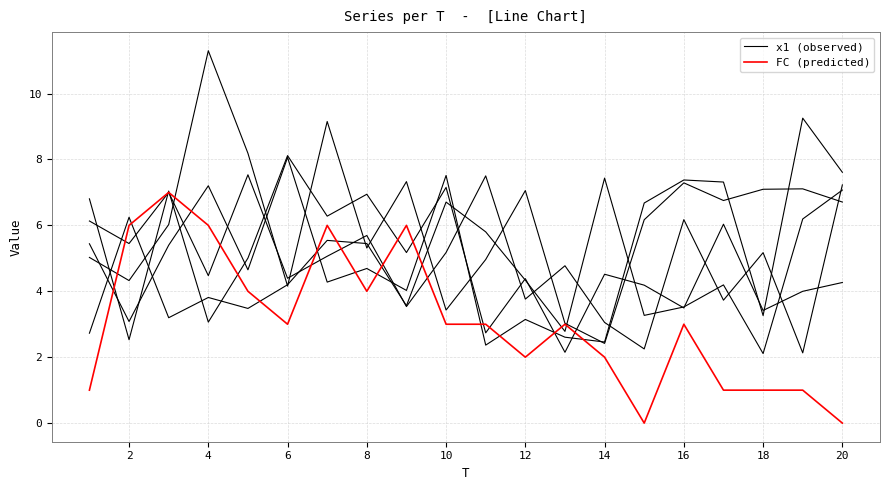

How many data points does each series have?

20